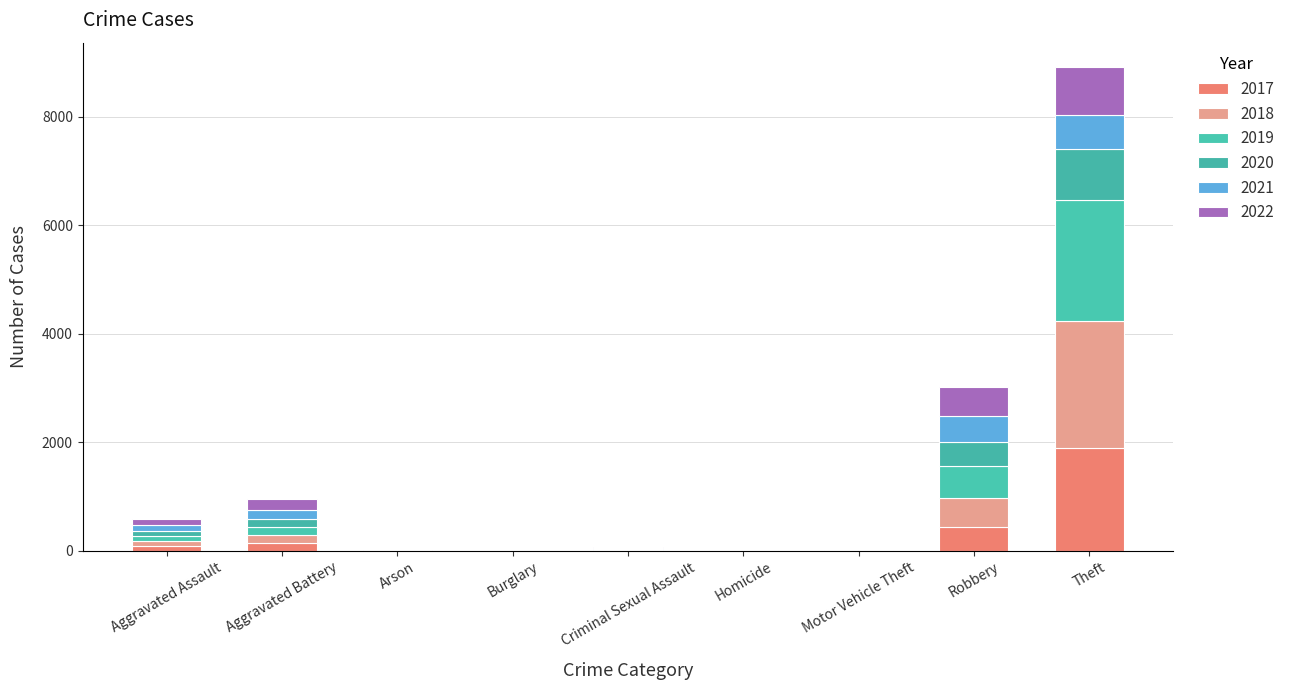

What is the label of the 4th bar from the right?

Homicide